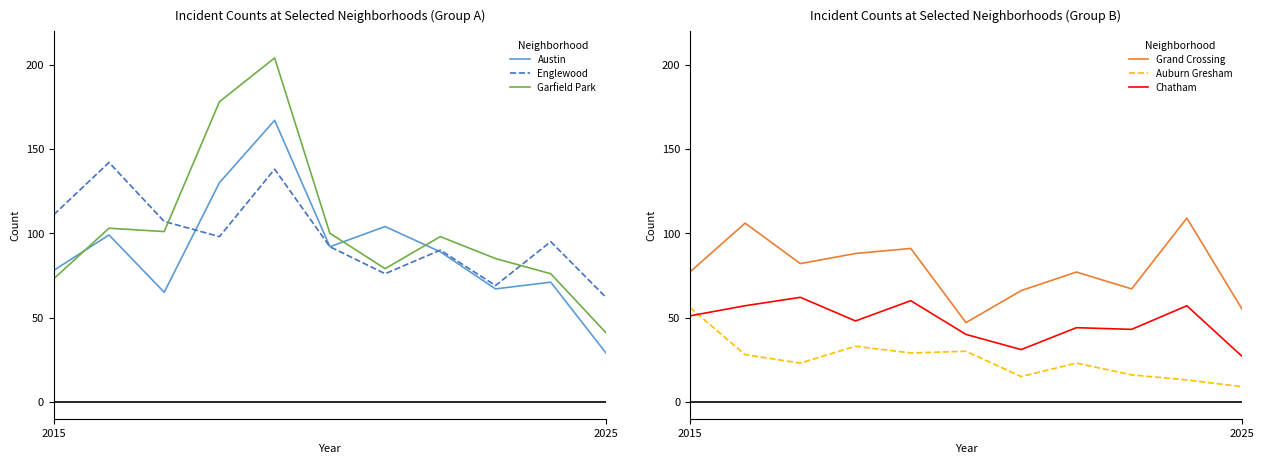

What is the lowest value of the Englewood series?

62